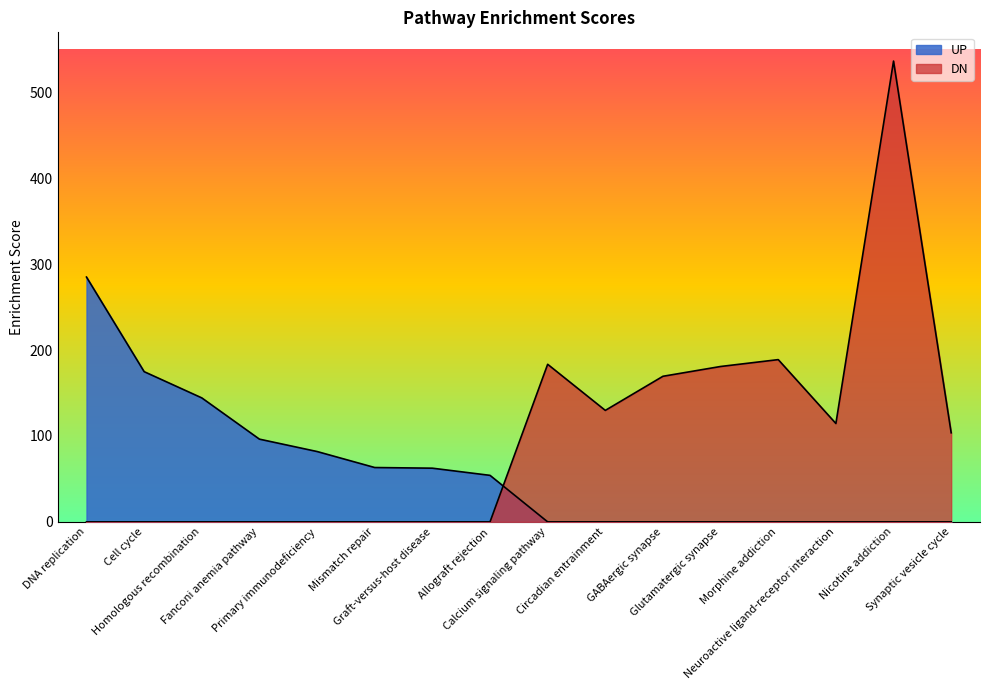

Reading left to right, extract all data points from this chart.

UP: 285.0	174.9	144.4	96.3	81.9	63.3	62.5	54.2	0.0	0.0	0.0	0.0	0.0	0.0	0.0	0.0
DN: 0.0	0.0	0.0	0.0	0.0	0.0	0.0	0.0	183.5	129.8	169.5	180.9	188.9	114.5	536.5	103.7